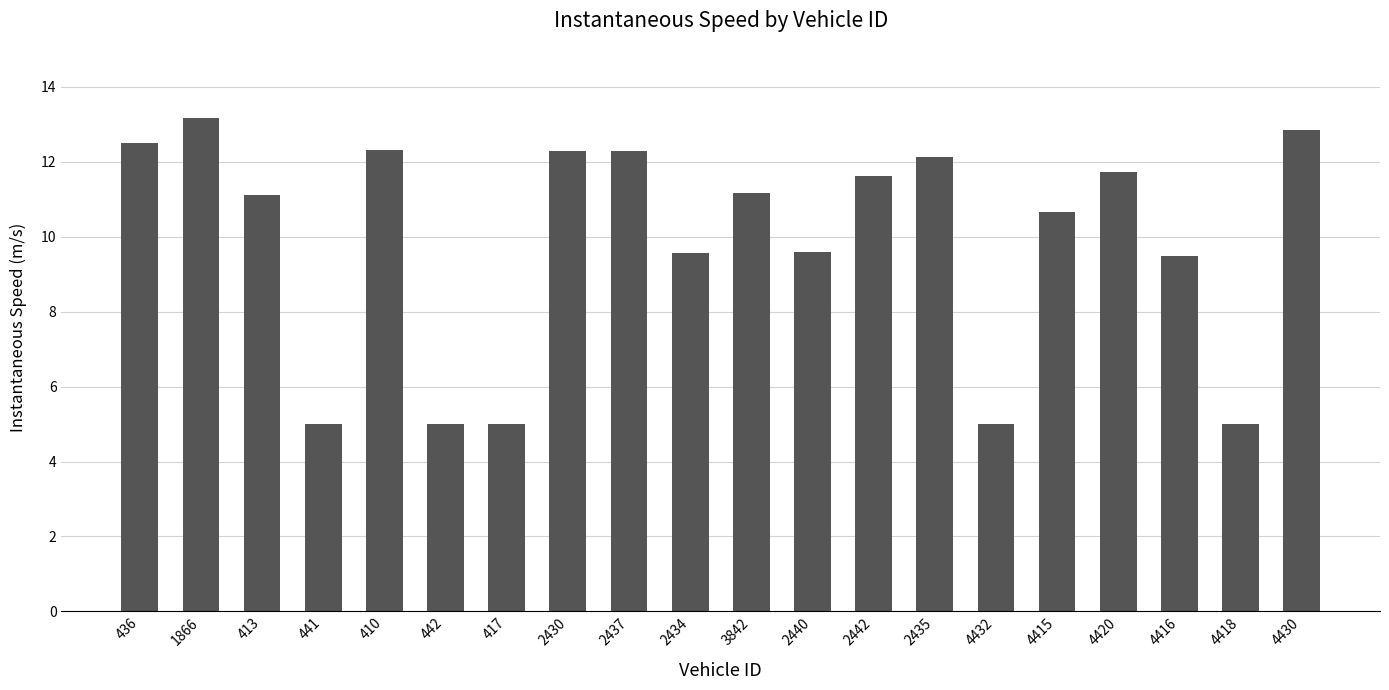

Read the value at 4430.

12.9